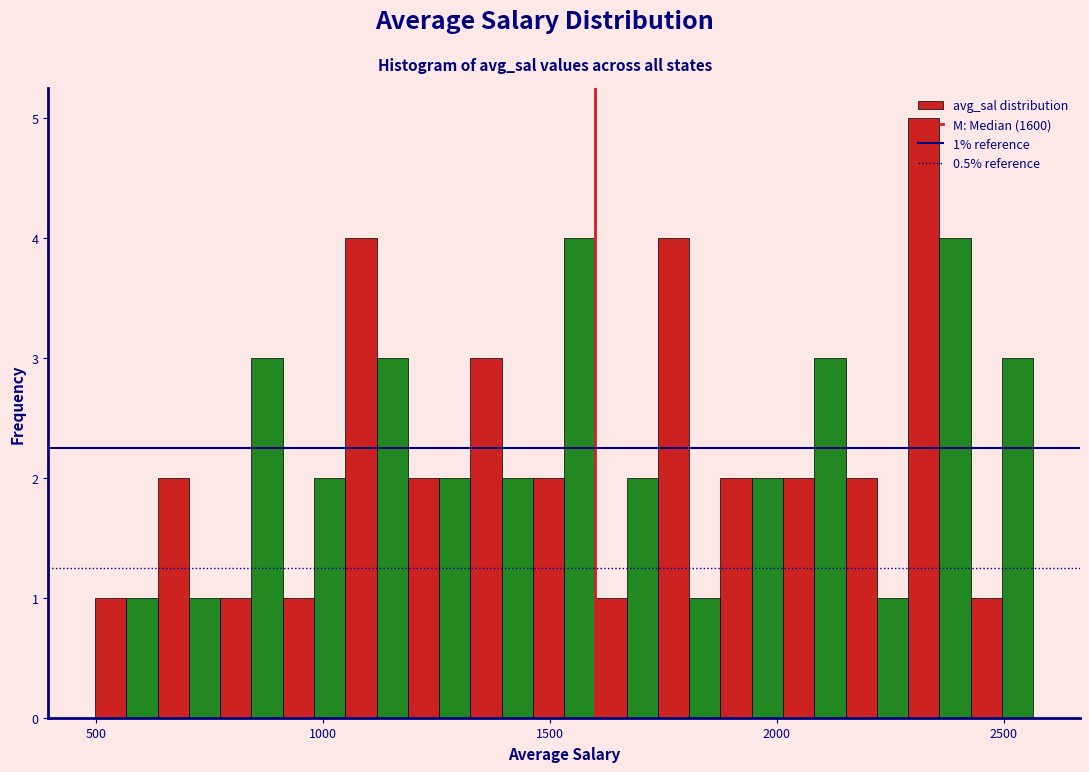

Read against the x-axis, roughly where is the centre of the tallest bar?

2300